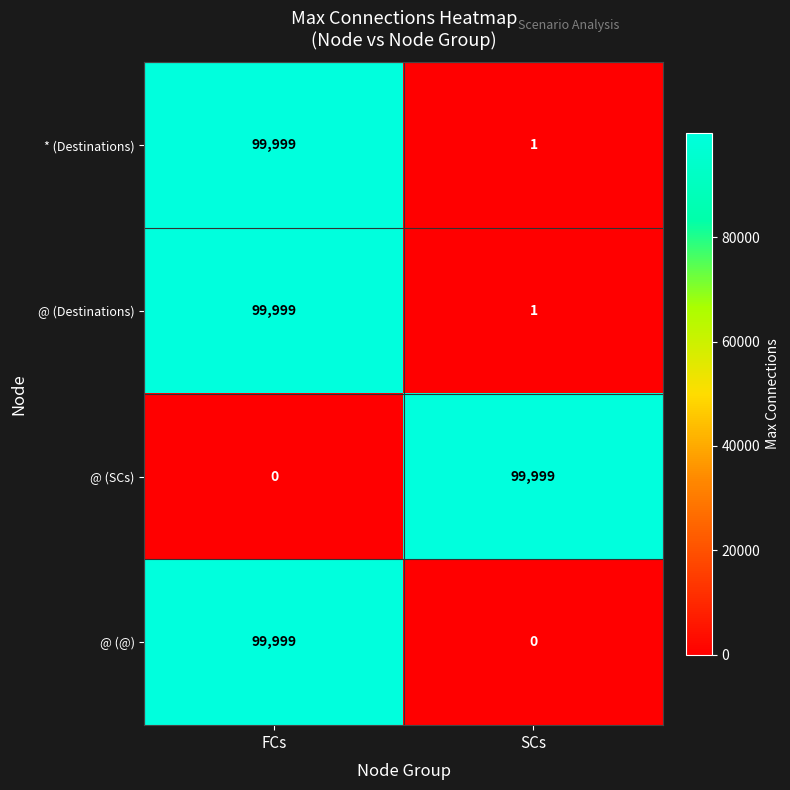

Reading left to right, list all the values displayed in this chart.

* (Destinations): FCs=99999	SCs=1
@ (Destinations): FCs=99999	SCs=1
@ (SCs): FCs=0	SCs=99999
@ (@): FCs=99999	SCs=0